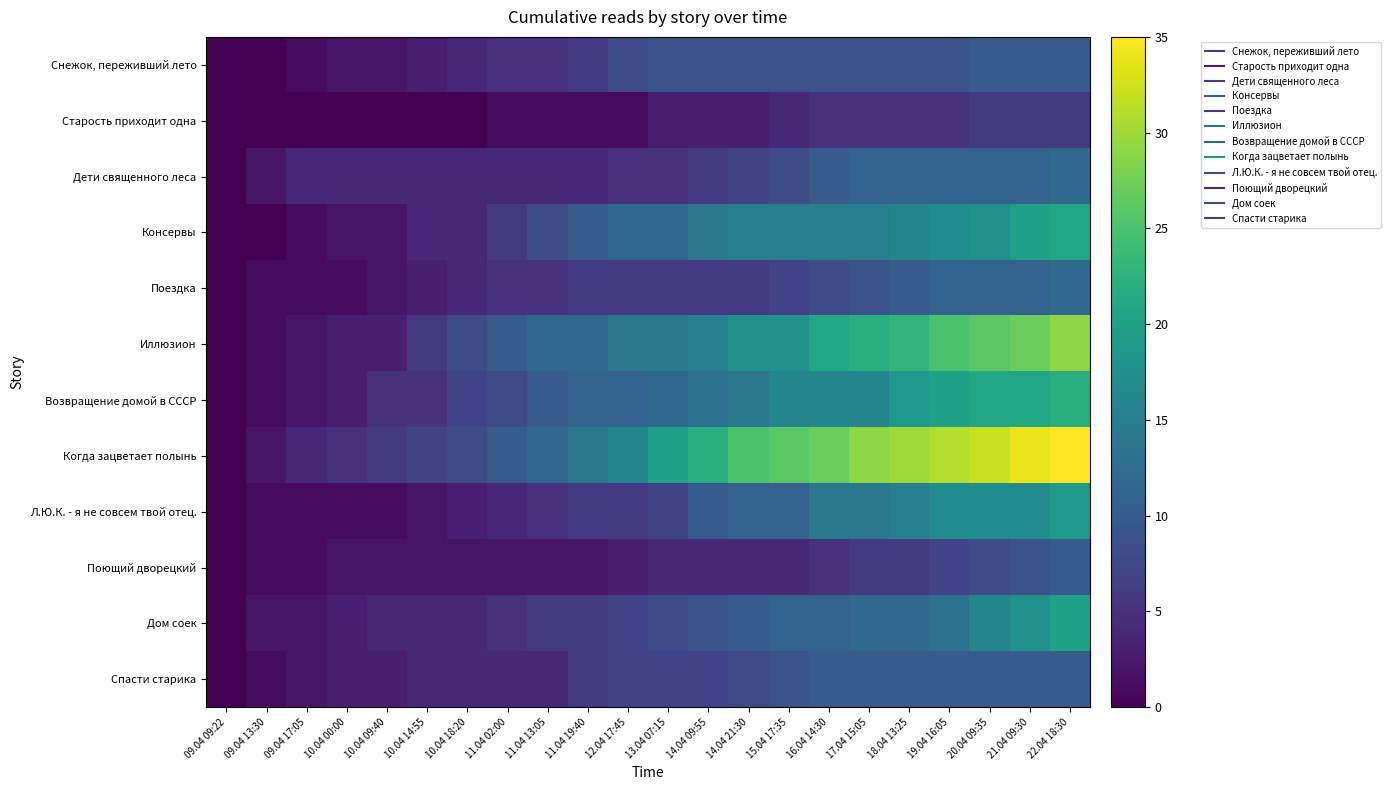

Which label corresponds to the largest value in the chart?

22.04 18:30